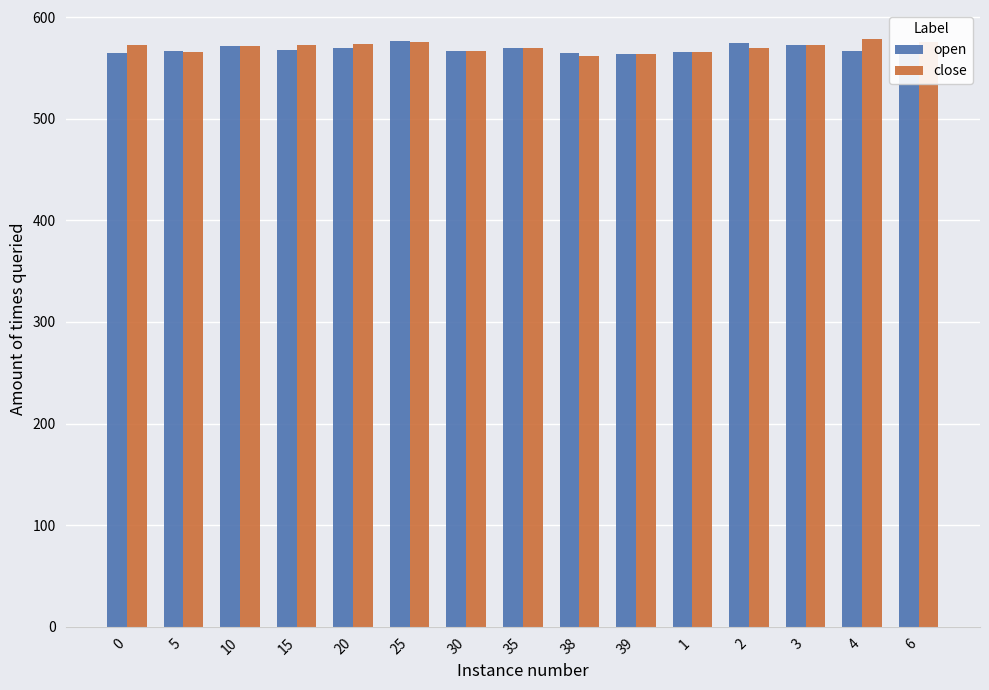

The open series shows 567 at 30. True or false?

True